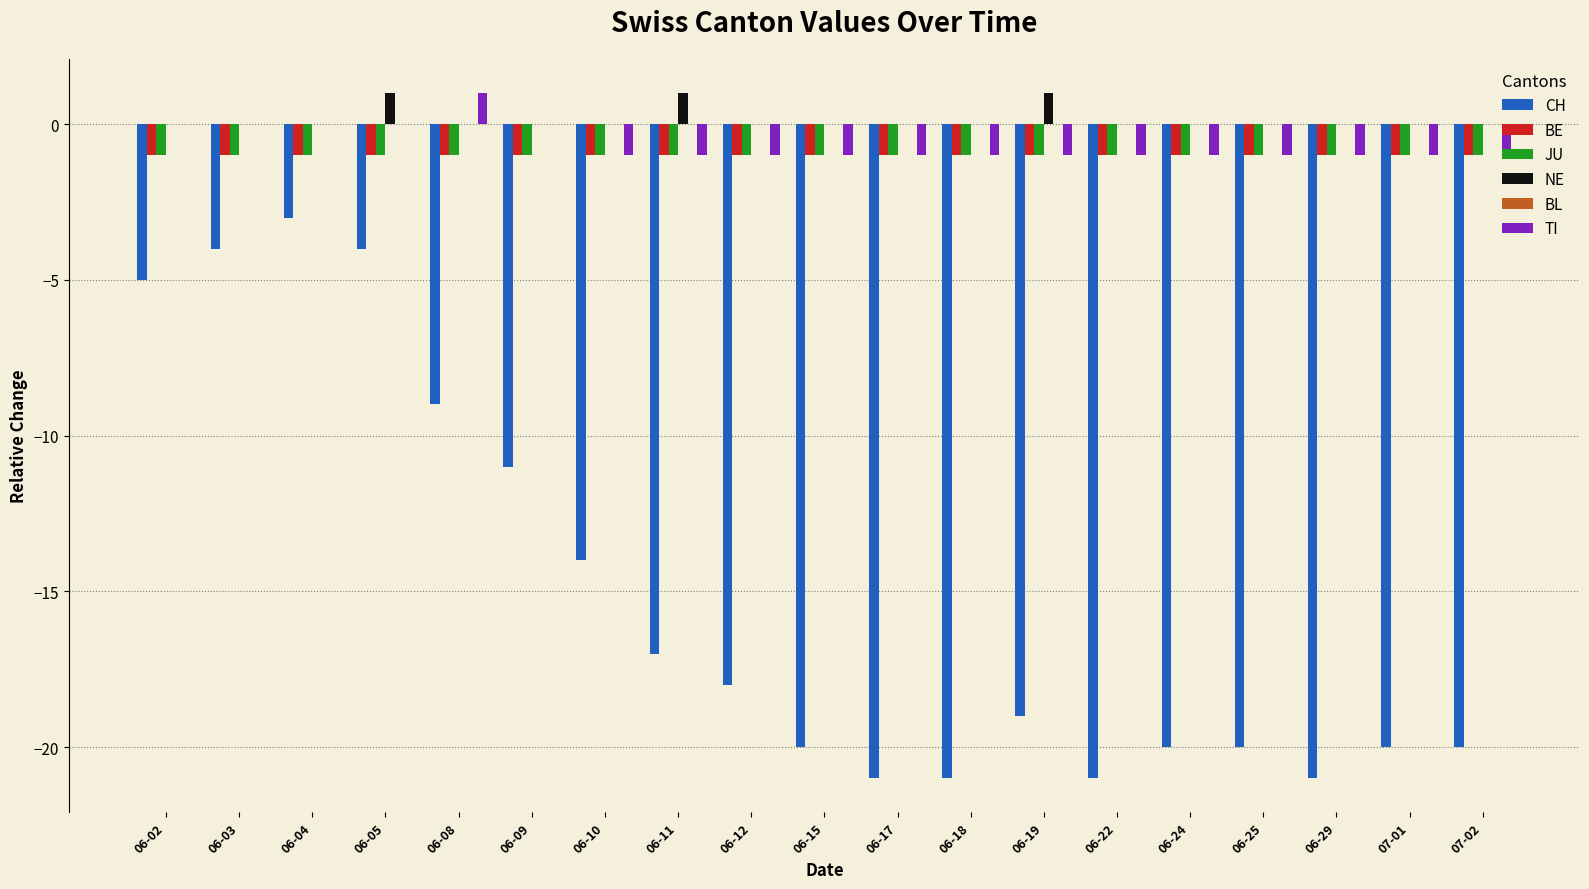

Is the value of JU at 06-18 greater than the value of CH at 06-18?

Yes